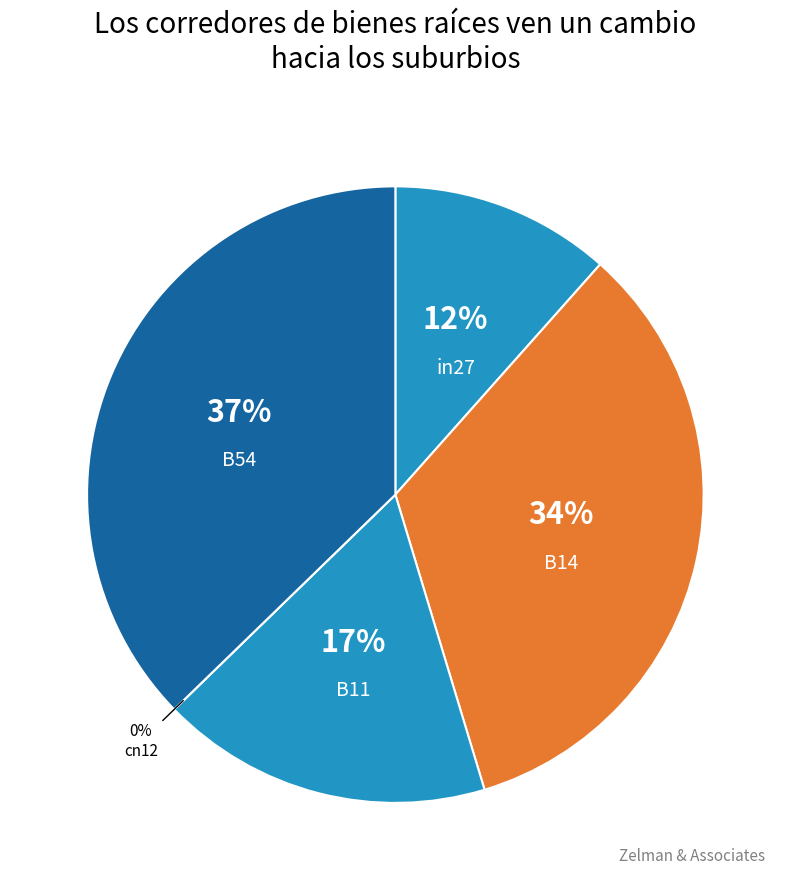

What percentage do cn12 and B14 together represent?

33.8%